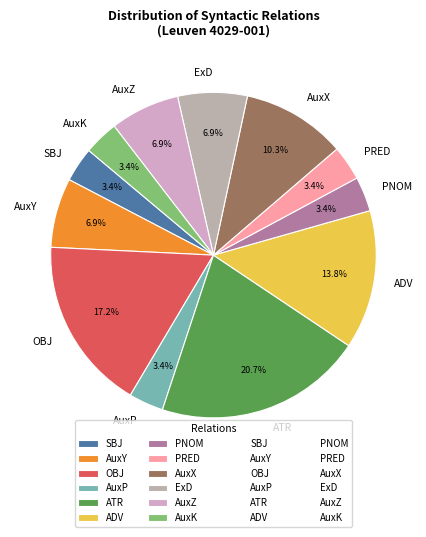

Does ExD account for over 50% of the chart?

No